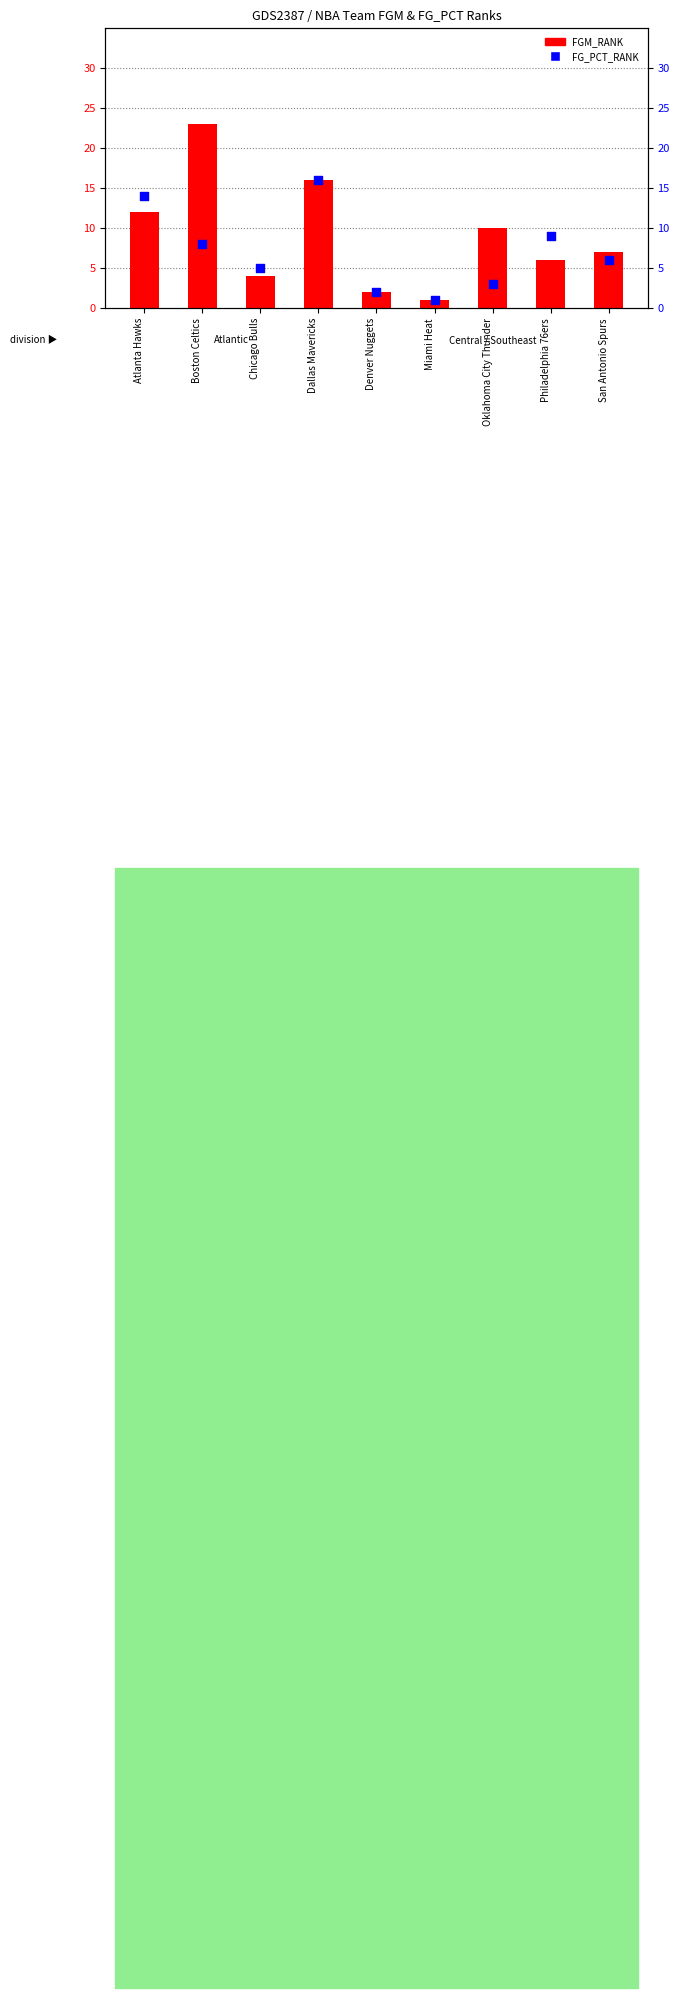

Which series has the largest total across all categories?

FGM_RANK